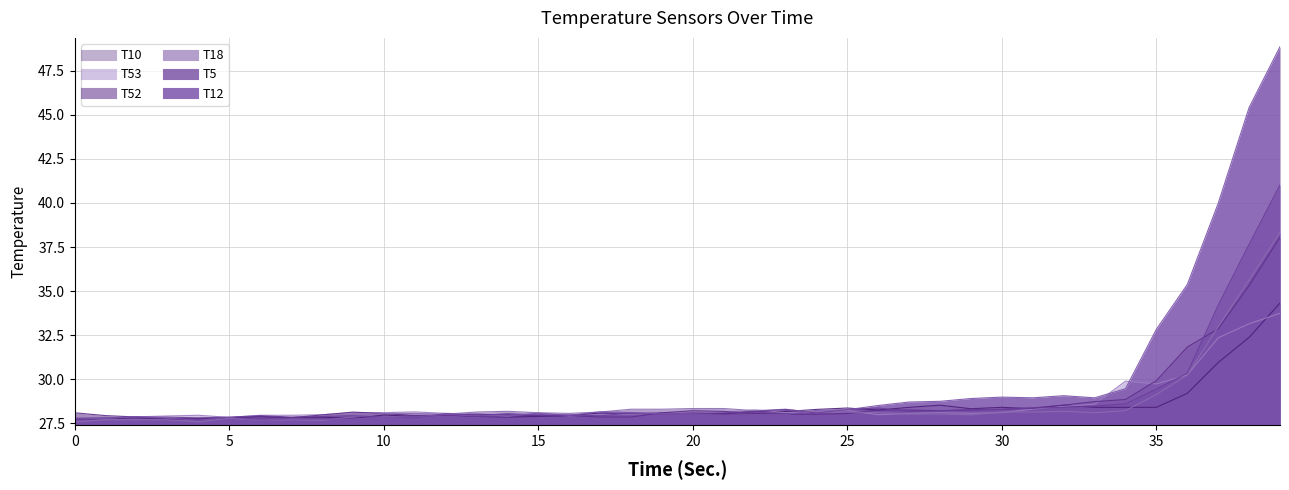

How many data points in T53 are less than 28?

13